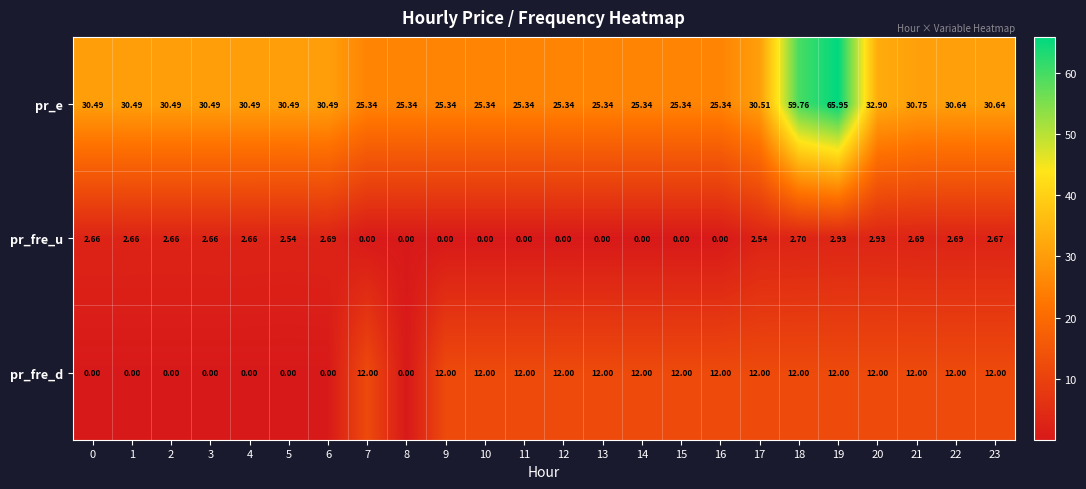

Which series has the widest spread of values?

pr_e